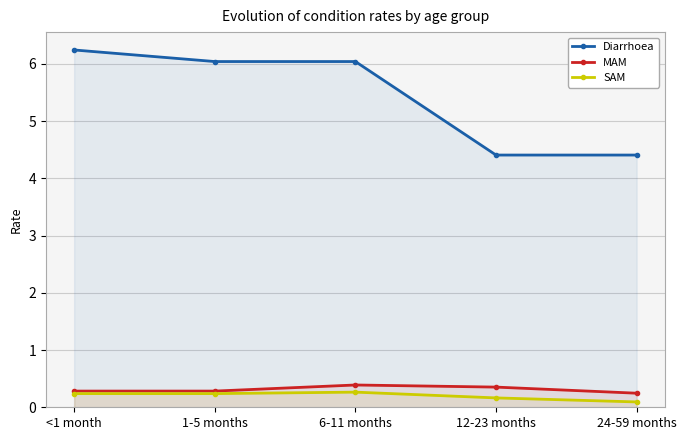

What is the value of the SAM point at the 2nd from the left?

0.2